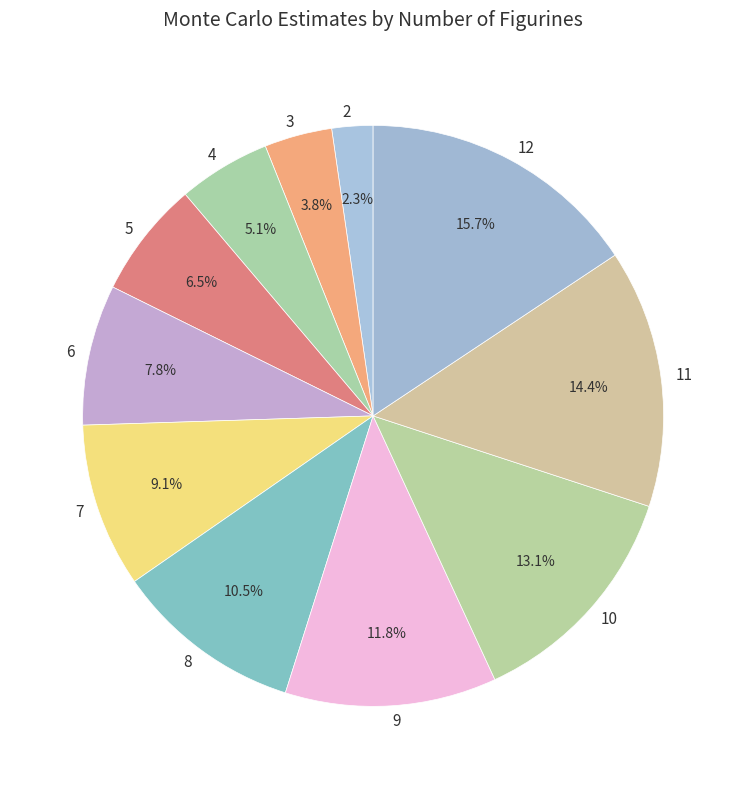

What percentage is the 6 slice, to the nearest percent?

8%